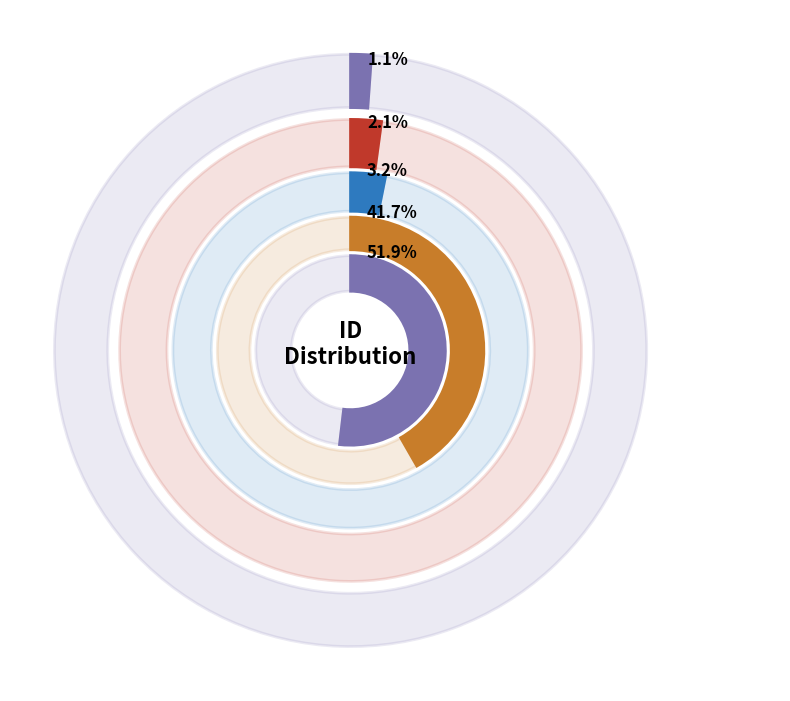

Is it true that FOUR, Four is 42% of the pie?

True